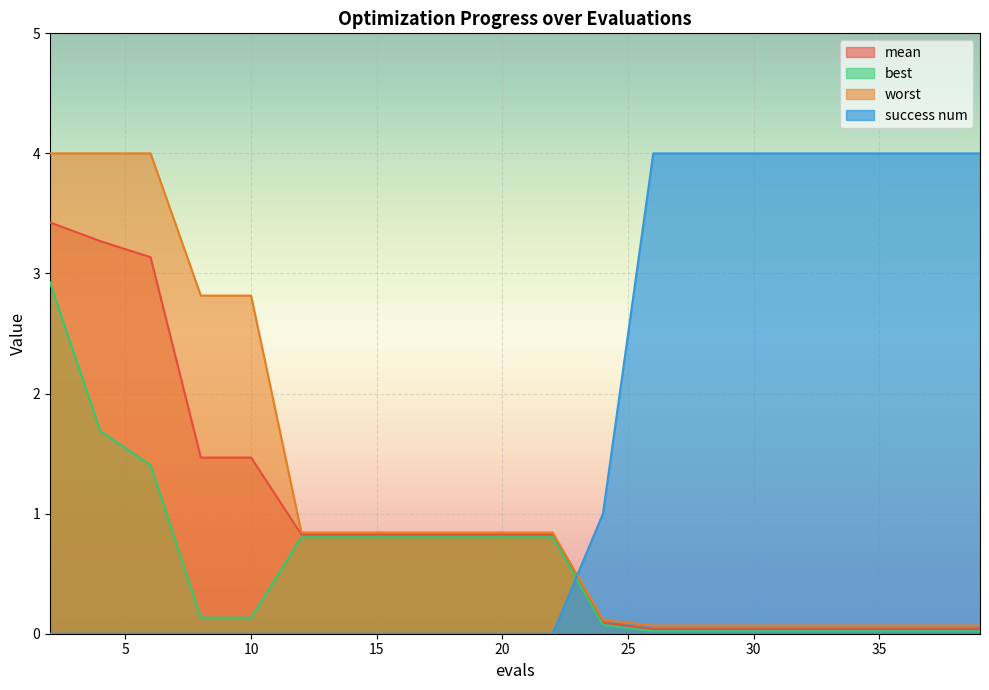

How many lines are shown in the chart?

4